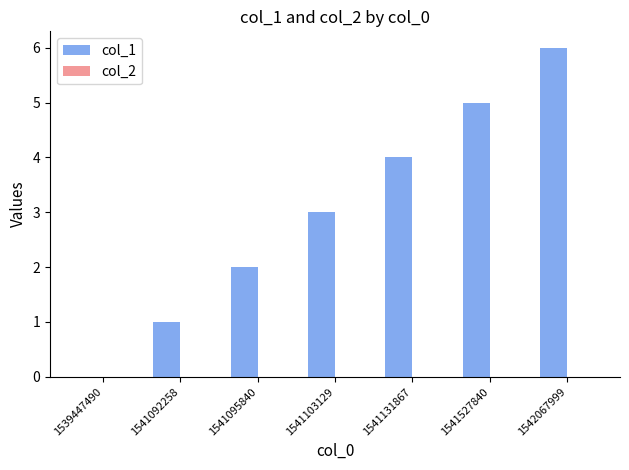

Which has a higher value, 1541092258 or 1542067999?

1542067999